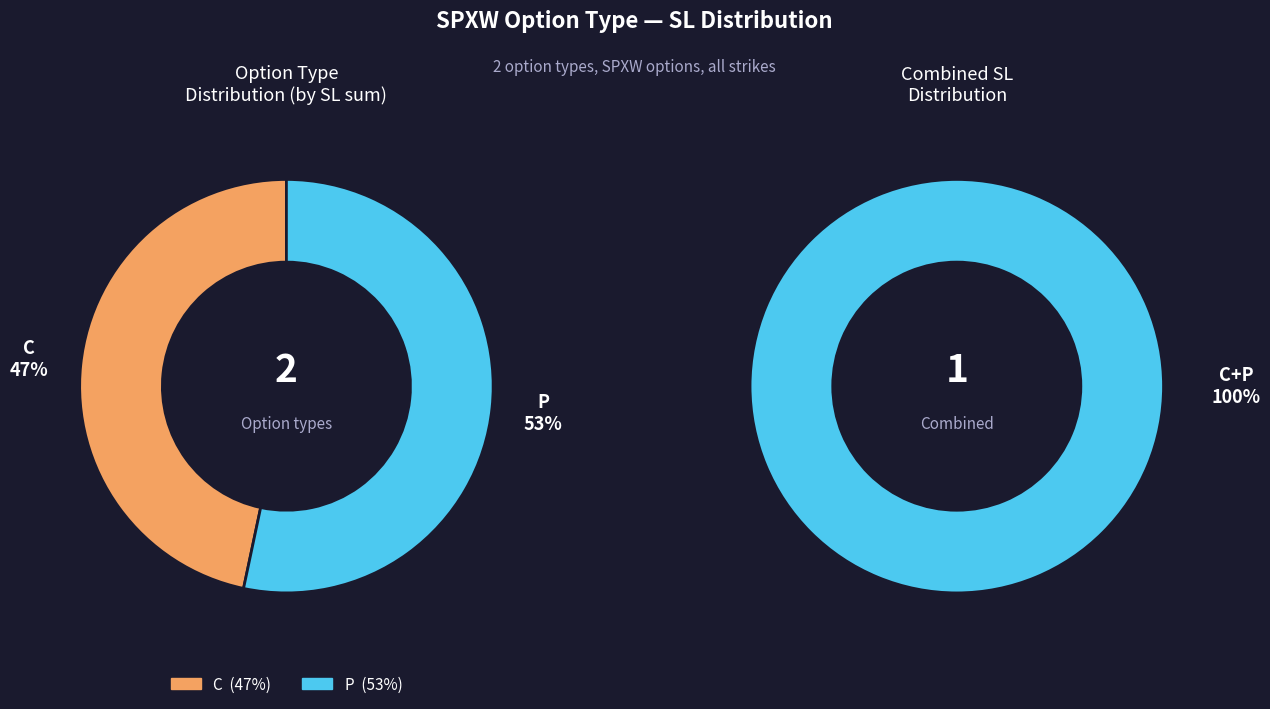

Between P and C, which is larger?

P